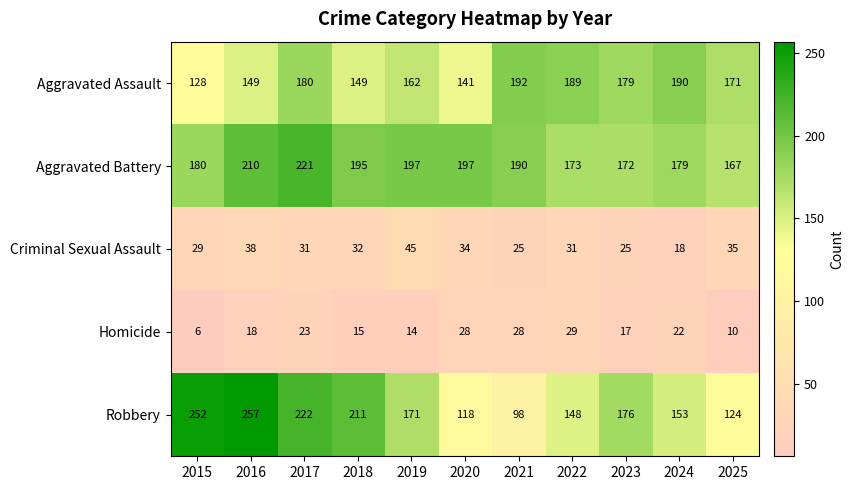

Where is Robbery nearest to the value 177?

2023